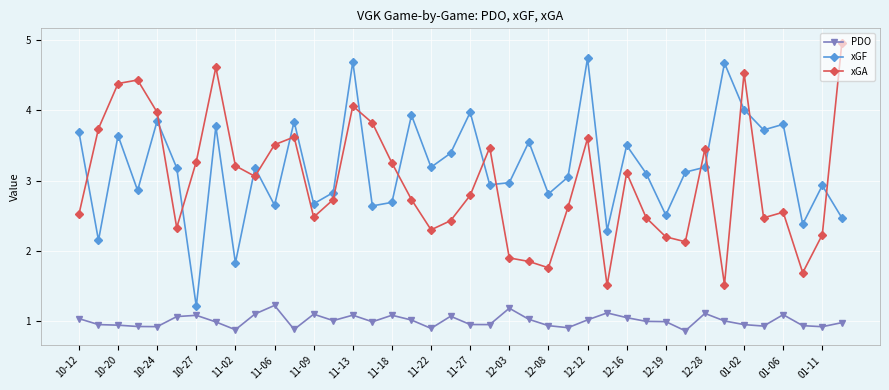

True or false: xGF and PDO intersect in this chart.

False